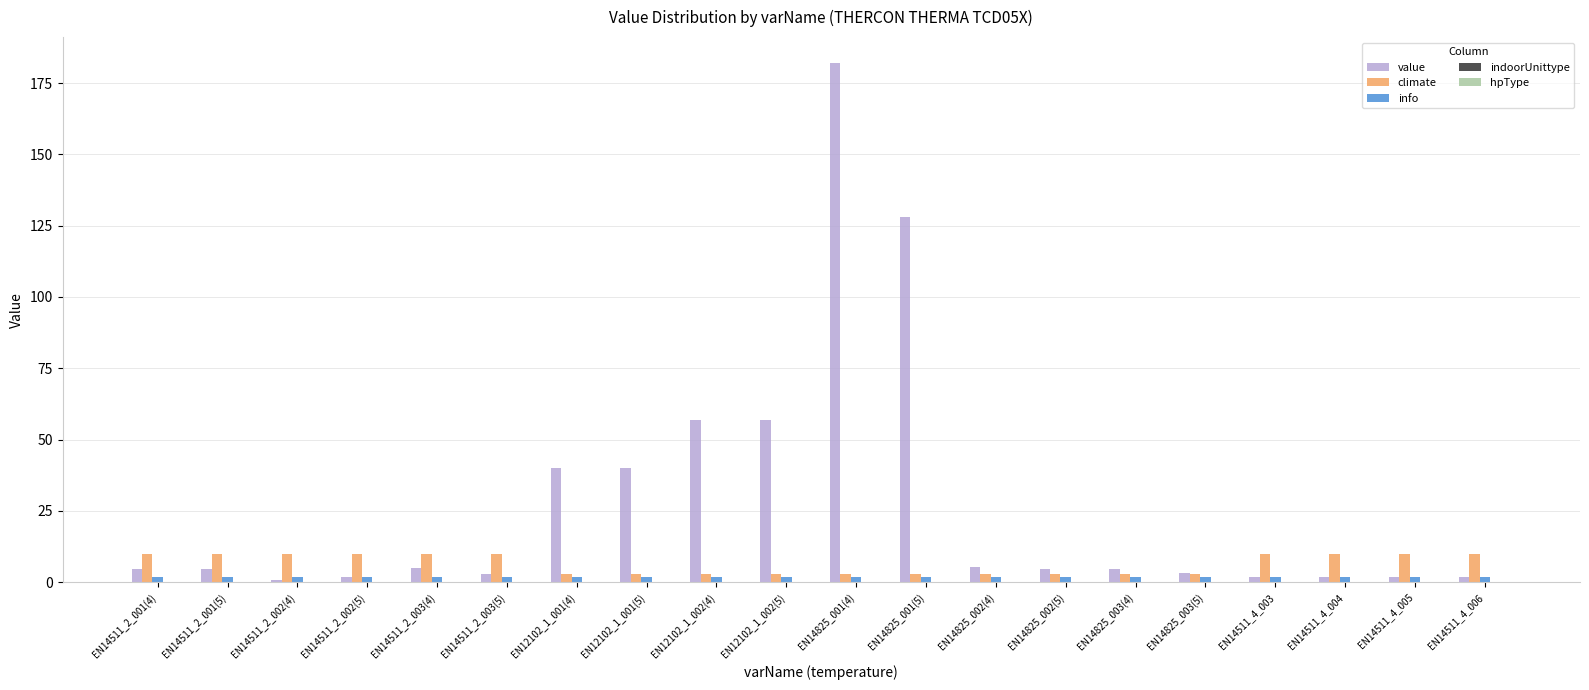

Rank the series by their average value, from highest to lowest.

value, climate, info